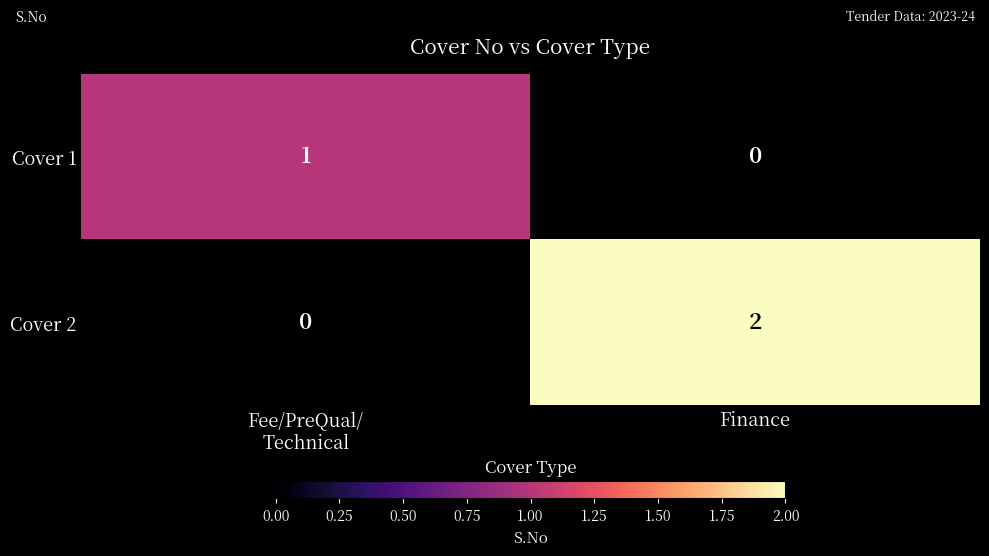

At Finance, list the series in order from largest to smallest.

Cover 2, Cover 1